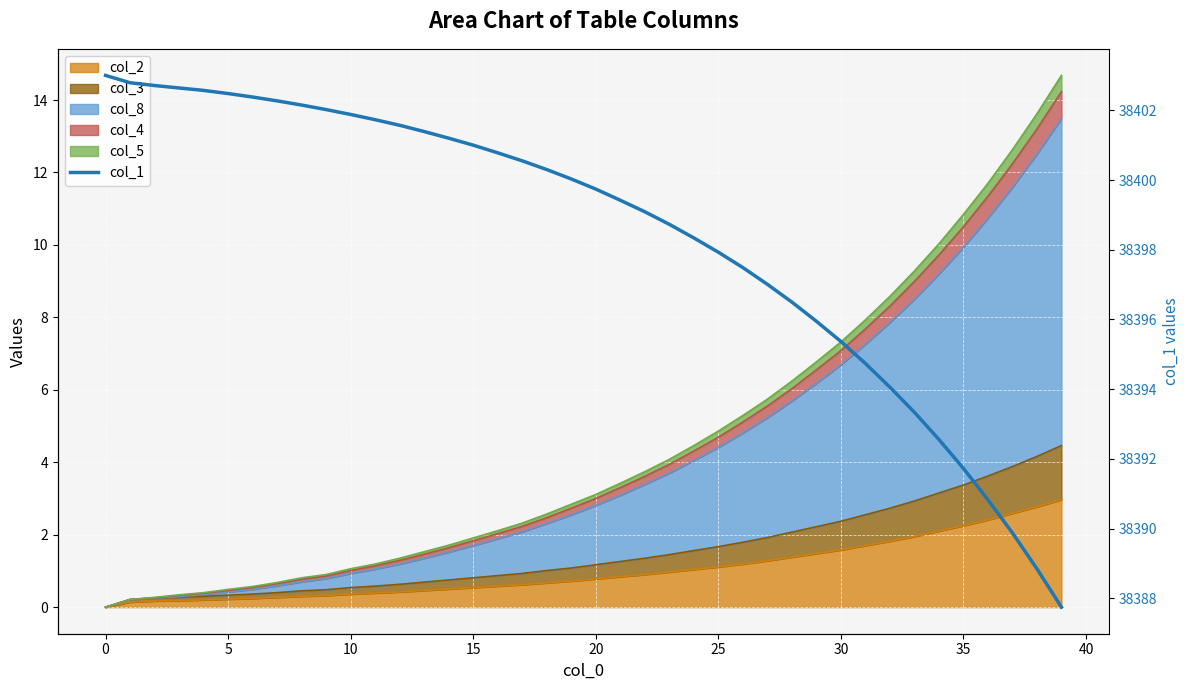

What is the sum of all values?

1535934.8